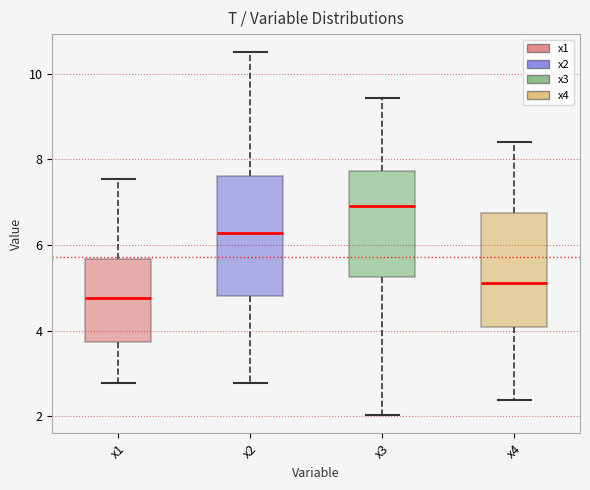

Where is the lower edge of the box for x4 on the y-axis? The values are not printed on the chart, so give them approximately, as read against the axis.

4.0